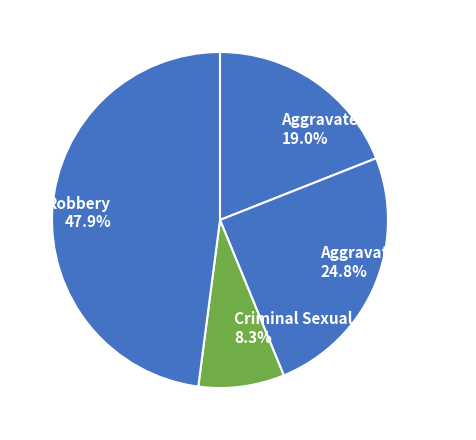

To the nearest percent, what is the average slice percentage?

25%